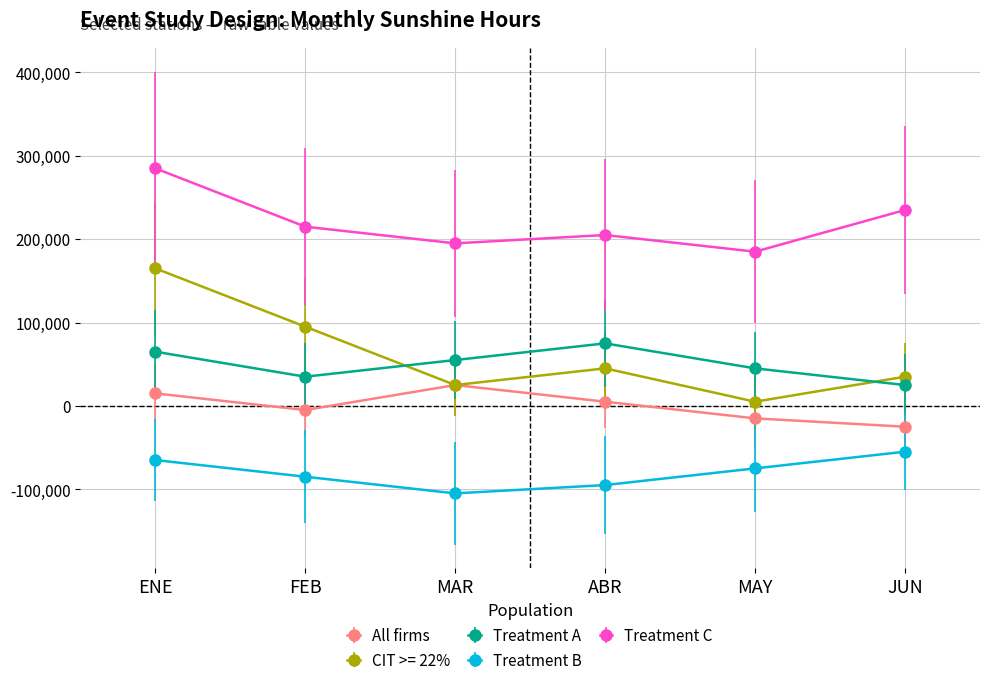

Which series has the largest range (max minus min)?

CIT >= 22%